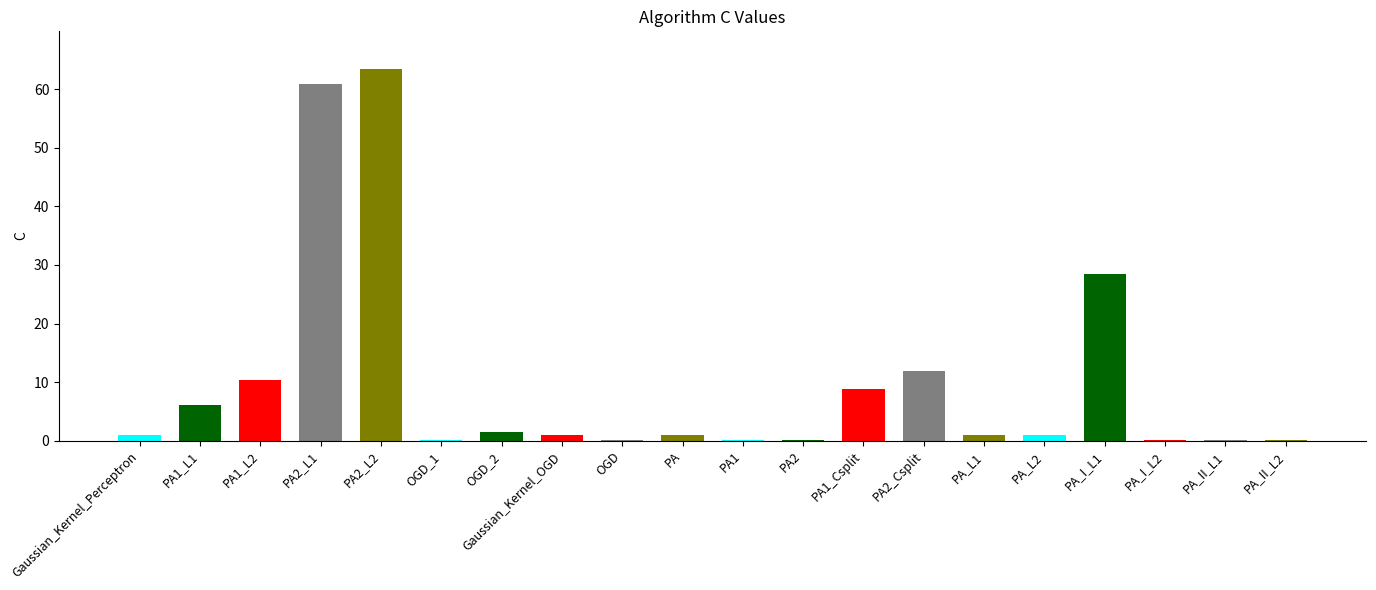

Between PA and OGD, which is larger?

PA